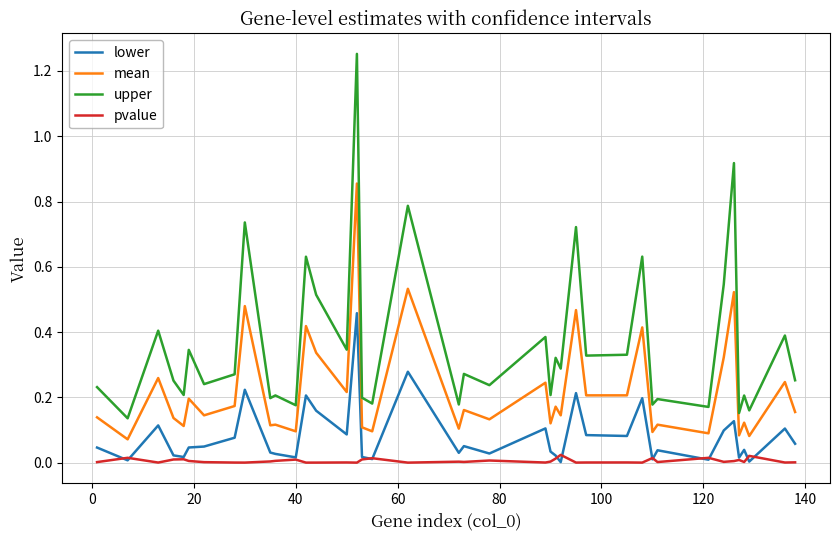

How many lines are shown in the chart?

4